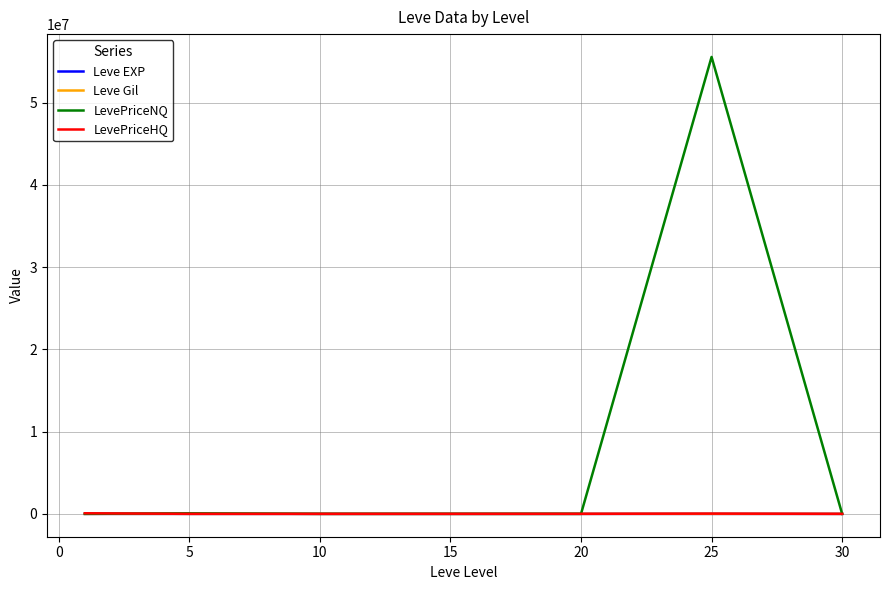

Which series has the widest spread of values?

LevePriceNQ